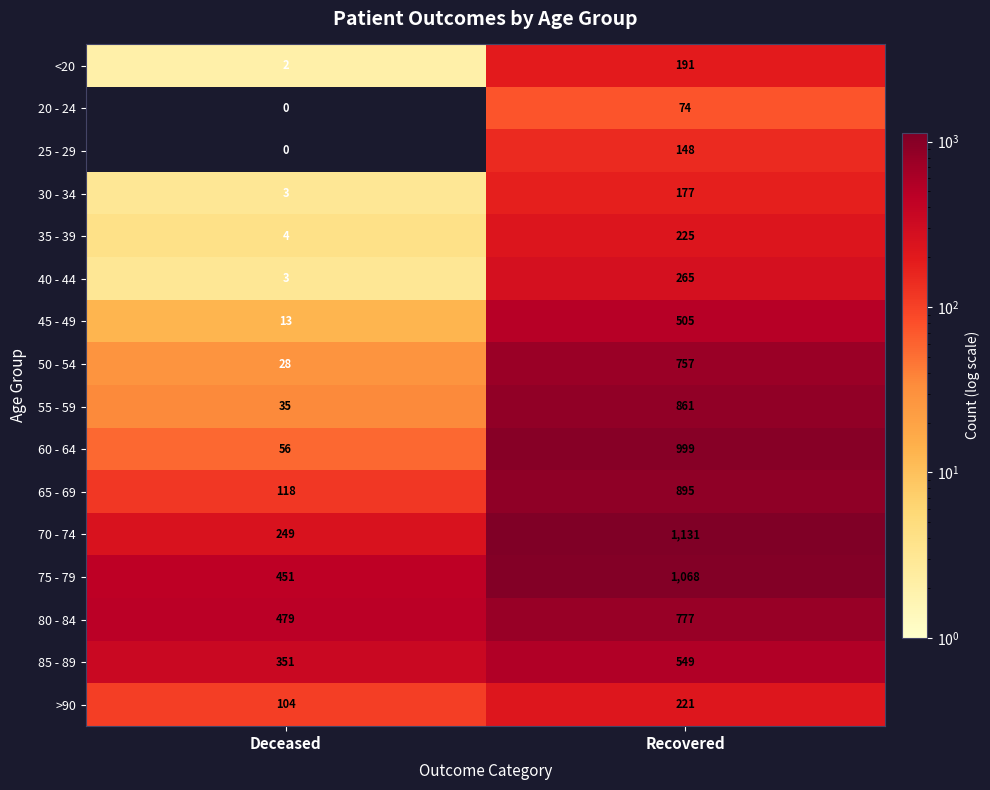

Where is 70 - 74 nearest to the value 690?

Deceased